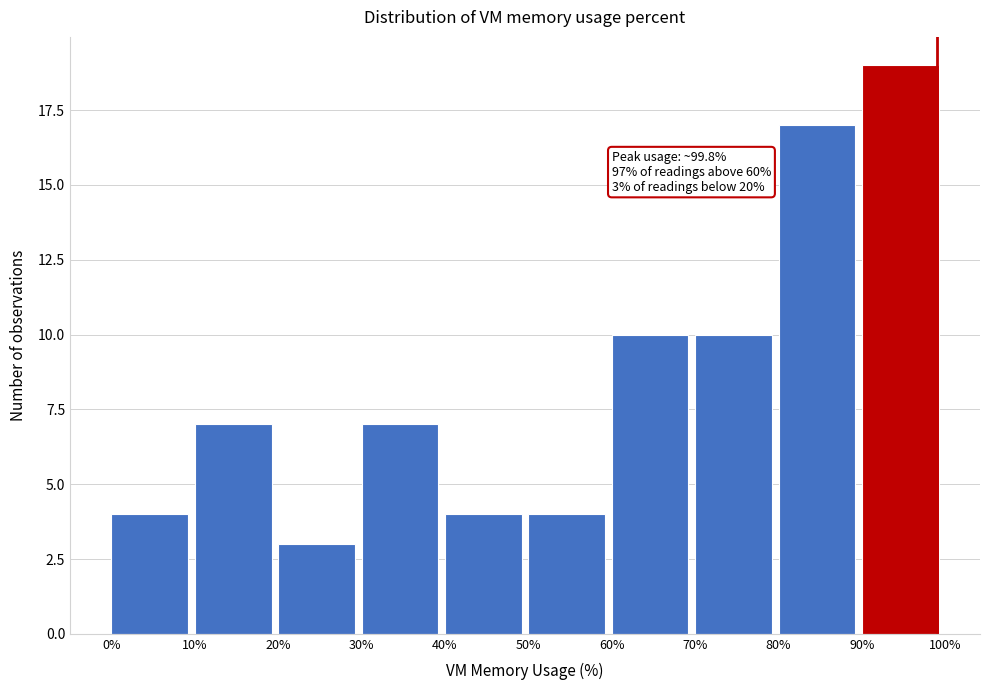

Which range on the x-axis has the tallest bar?

90% to 100%